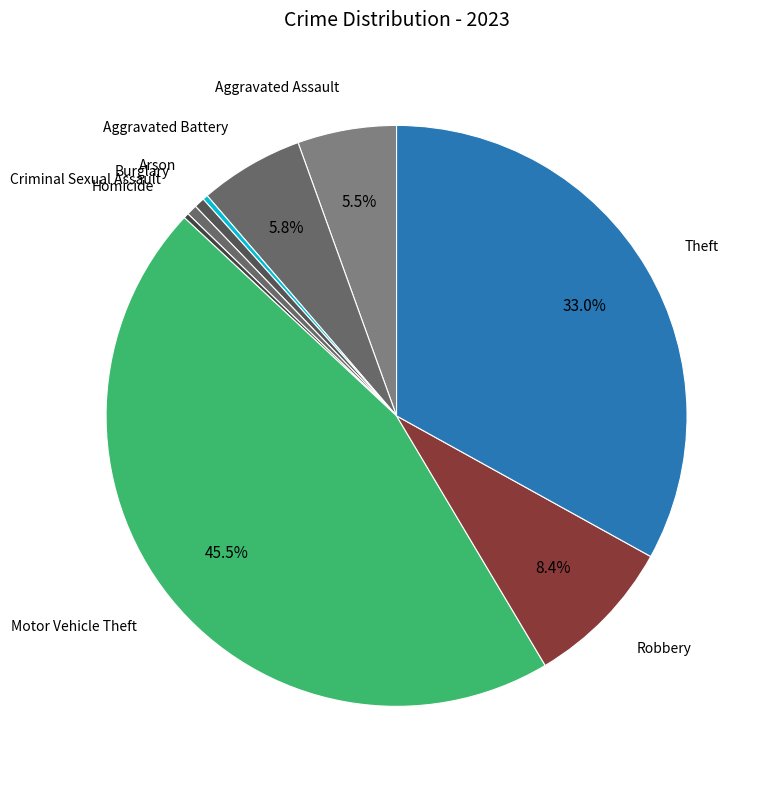

How many slices are in this pie chart?

9